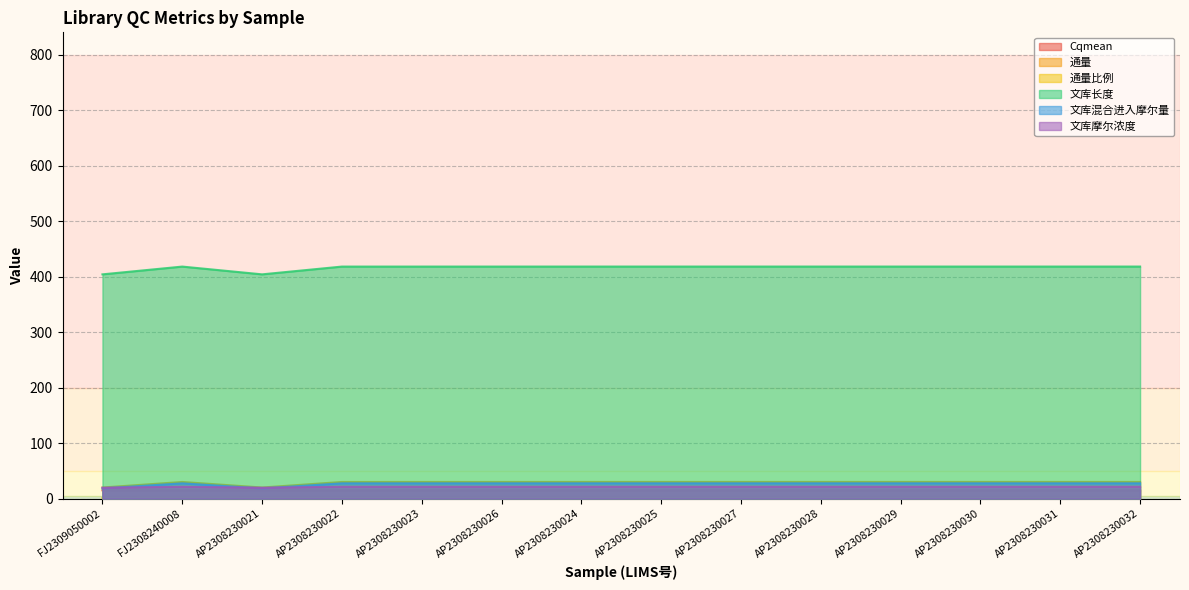

Reading left to right, list all the values displayed in this chart.

Cqmean: 15.0	14.8	15.0	14.8	14.8	14.8	14.9	14.9	14.9	14.9	14.9	14.9	14.9	14.9
通量: 20.0	30.0	20.0	30.0	30.0	30.0	30.0	30.1	30.1	30.1	30.1	30.1	30.1	30.1
通量比例: 1.0	1.5	1.1	1.1	1.2	1.2	1.2	1.2	1.2	1.2	1.2	1.2	1.2	1.2
文库长度: 404.0	418.0	404.0	418.0	418.0	418.0	418.0	418.1	418.1	418.1	418.1	418.1	418.1	418.1
文库混合进入摩尔量: 18.3	27.5	18.3	27.5	27.5	27.5	27.5	27.6	27.6	27.6	27.6	27.6	27.6	27.6
文库摩尔浓度: 19.6	21.4	19.6	21.4	21.4	21.4	21.4	21.4	21.4	21.4	21.4	21.4	21.4	21.4